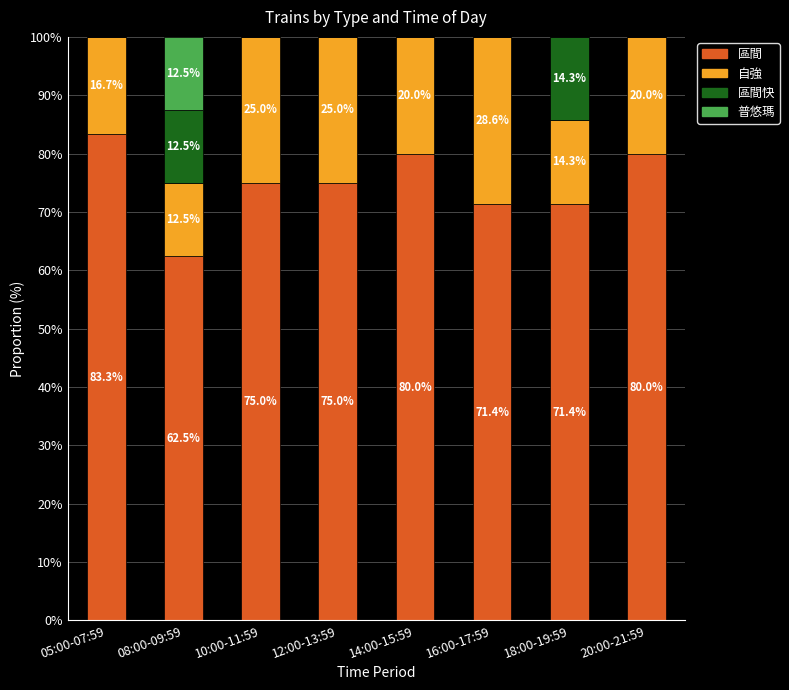

What is the sum of the 區間 values at 16:00-17:59 and 12:00-13:59?

146.4